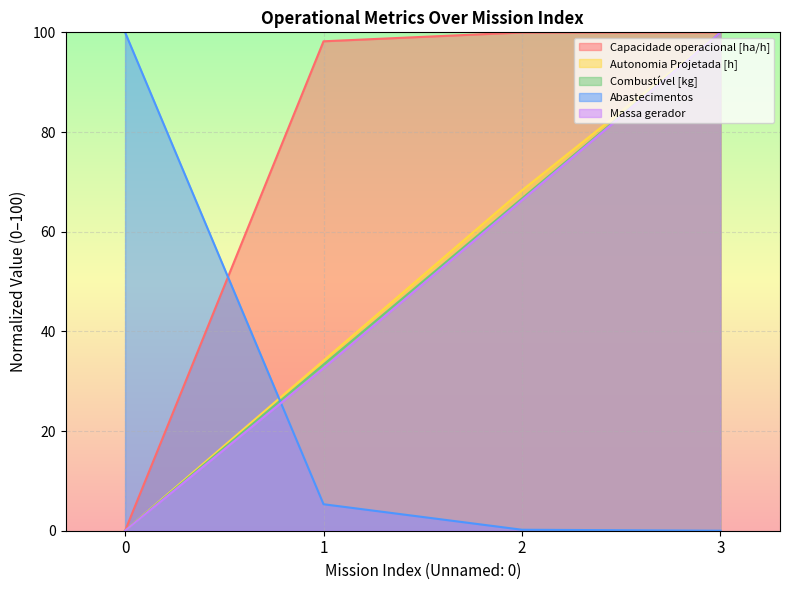

After their last crossing, which series has the higher values: Abastecimentos or Massa gerador?

Massa gerador